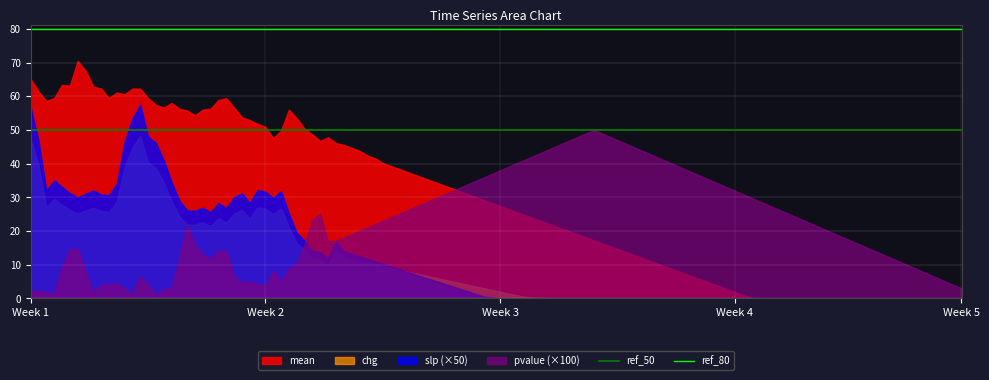

True or false: ref_80 has a value of 80 at Week 1.

True